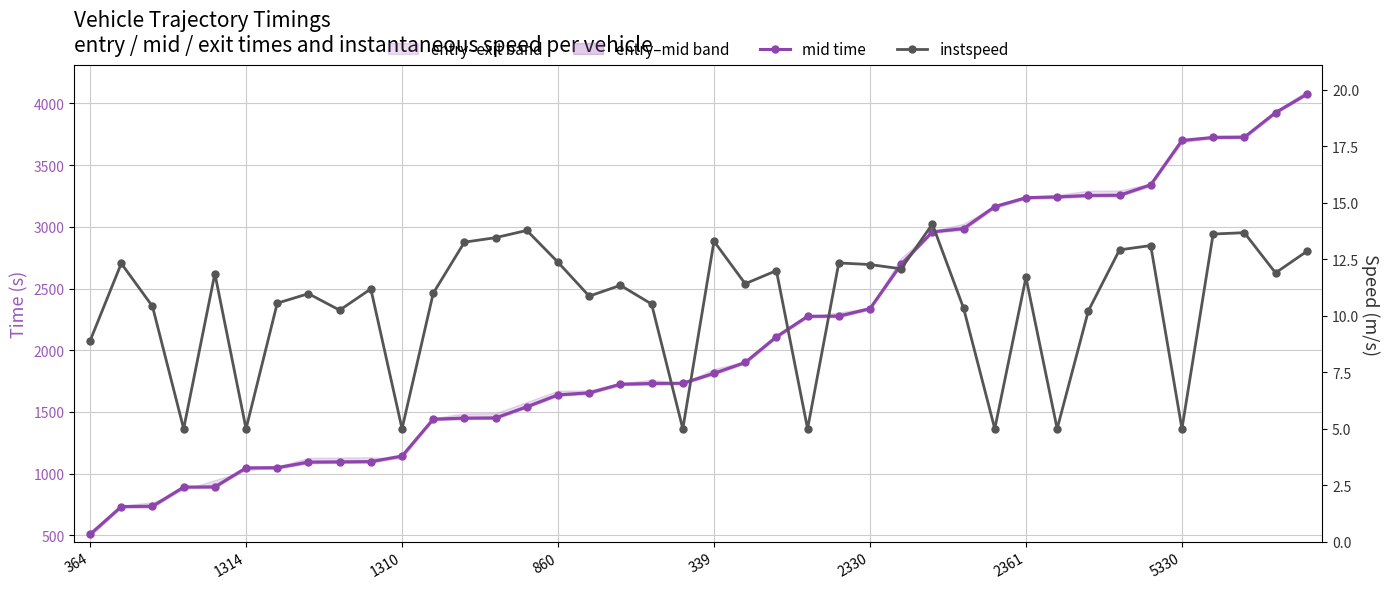

What is the minimum value shown in the chart?

5.0